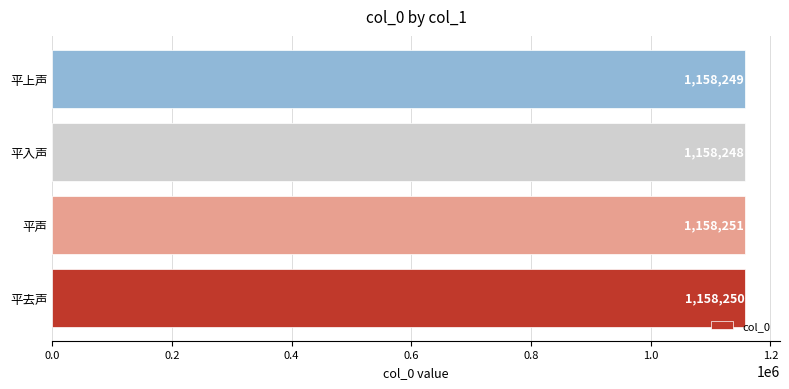

Rank the categories by value from highest to lowest.

平声, 平去声, 平上声, 平入声